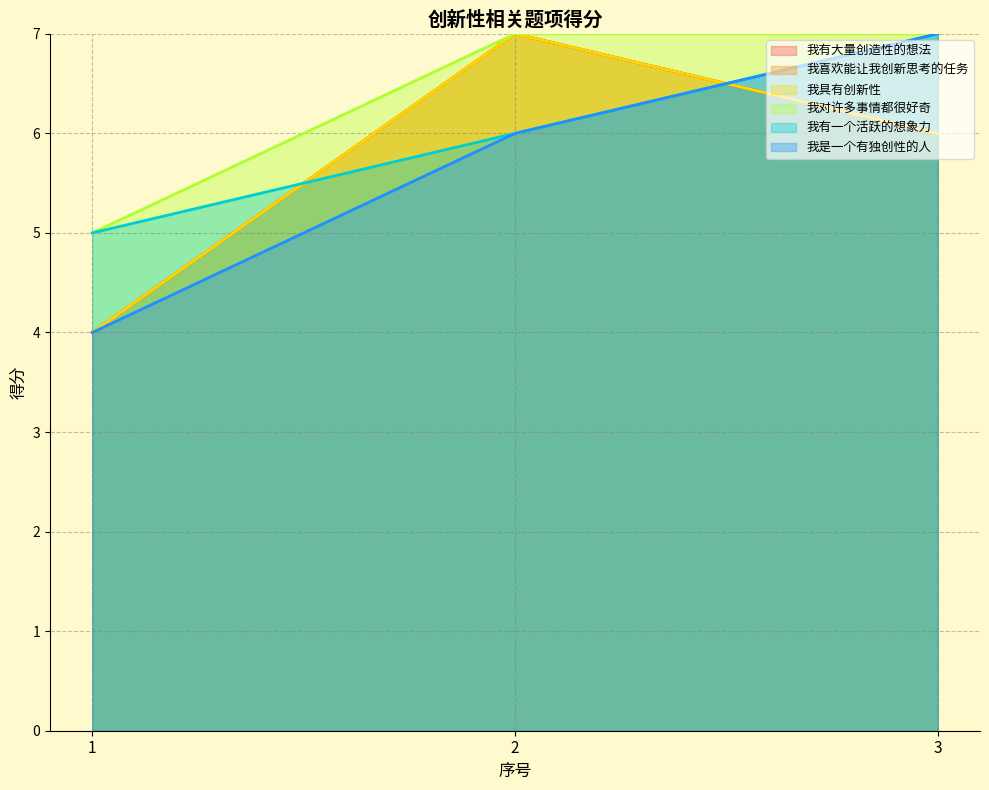

What is the sum of all 我是一个有独创性的人 values?

17